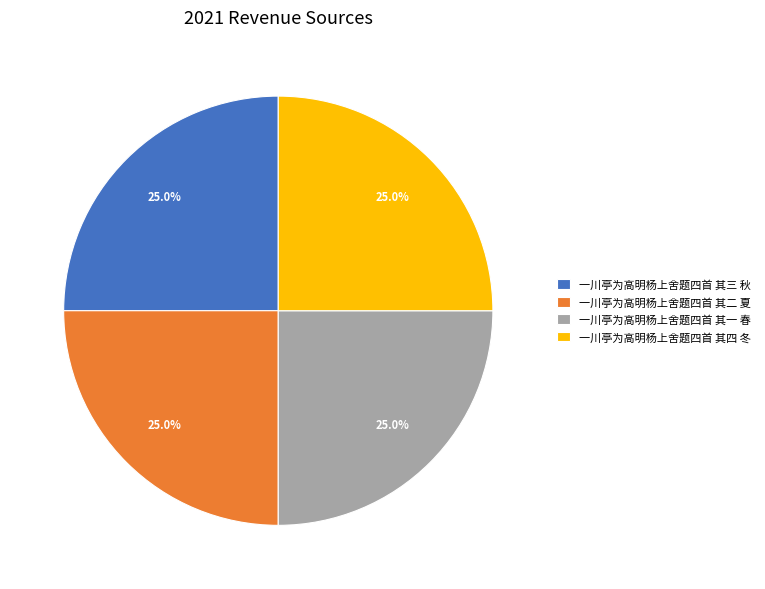

To the nearest percent, what portion does 一川亭为高明杨上舍题四首 其四 冬 represent?

25%